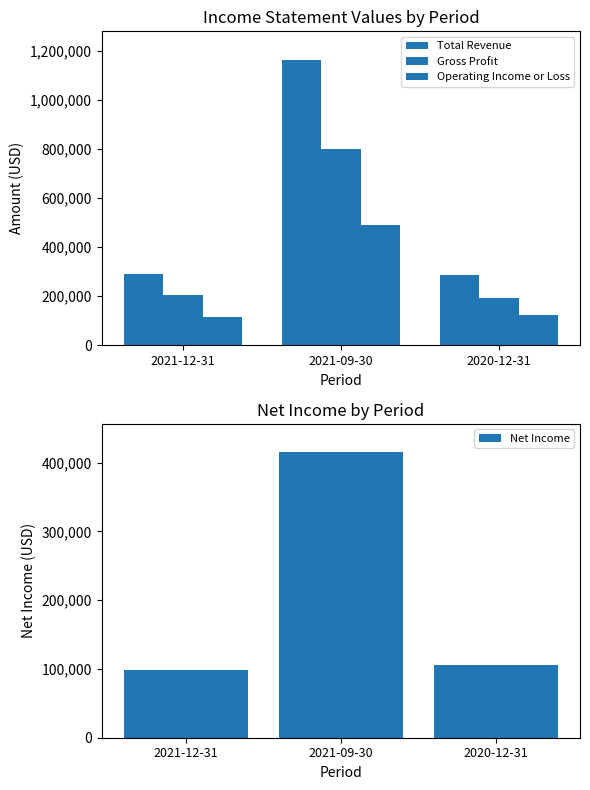

At which category does the chart reach its peak across all series?

2021-09-30